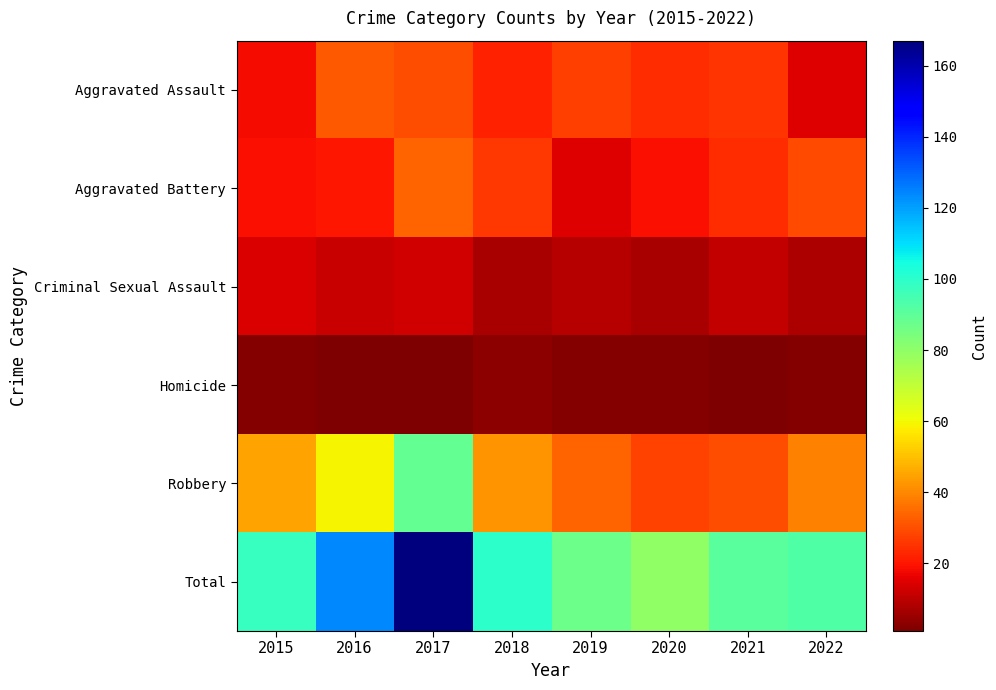

Reading left to right, what are all the values shown in this chart?

Aggravated Assault: 2015=18	2016=32	2017=30	2018=22	2019=27	2020=24	2021=25	2022=15
Aggravated Battery: 2015=19	2016=20	2017=34	2018=26	2019=15	2020=19	2021=24	2022=29
Criminal Sexual Assault: 2015=14	2016=12	2017=13	2018=7	2019=9	2020=7	2021=11	2022=8
Homicide: 2015=2	2016=1	2017=1	2018=3	2019=2	2020=2	2021=1	2022=2
Robbery: 2015=45	2016=59	2017=89	2018=42	2019=34	2020=28	2021=30	2022=39
Total: 2015=98	2016=124	2017=167	2018=100	2019=87	2020=80	2021=91	2022=93